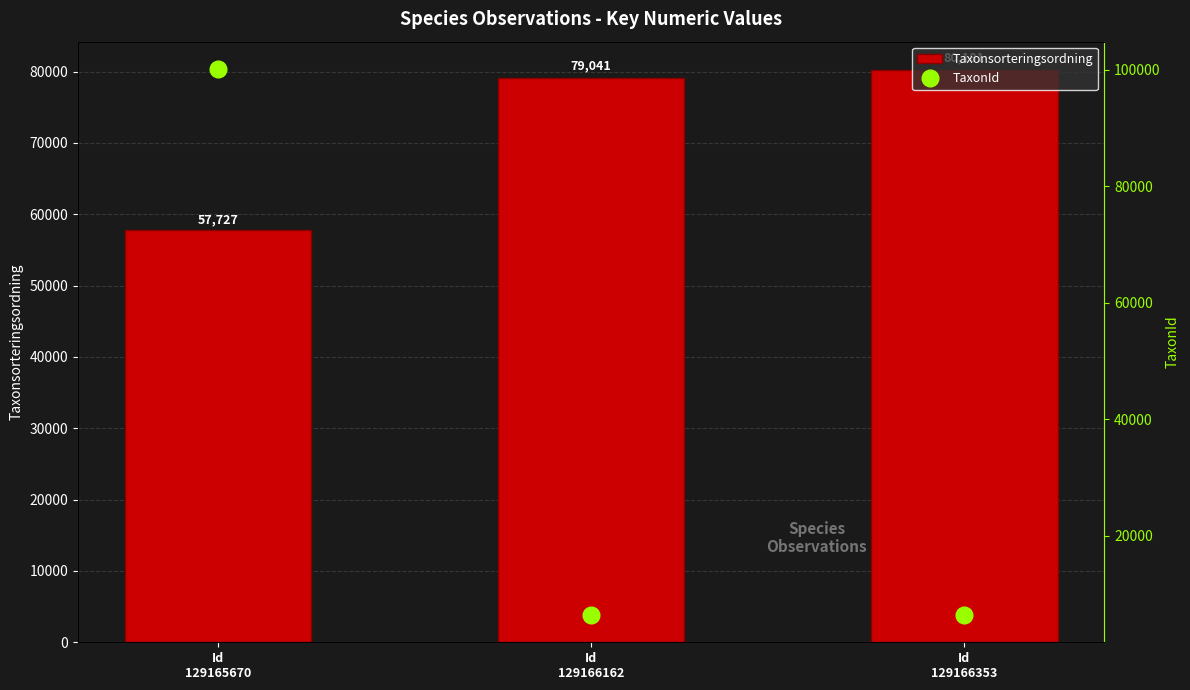

Reading left to right, what are all the values shown in this chart?

Taxonsorteringsordning: Id
129165670=57727	Id
129166162=79041	Id
129166353=80181
TaxonId: Id
129165670=100109	Id
129166162=6425	Id
129166353=6463